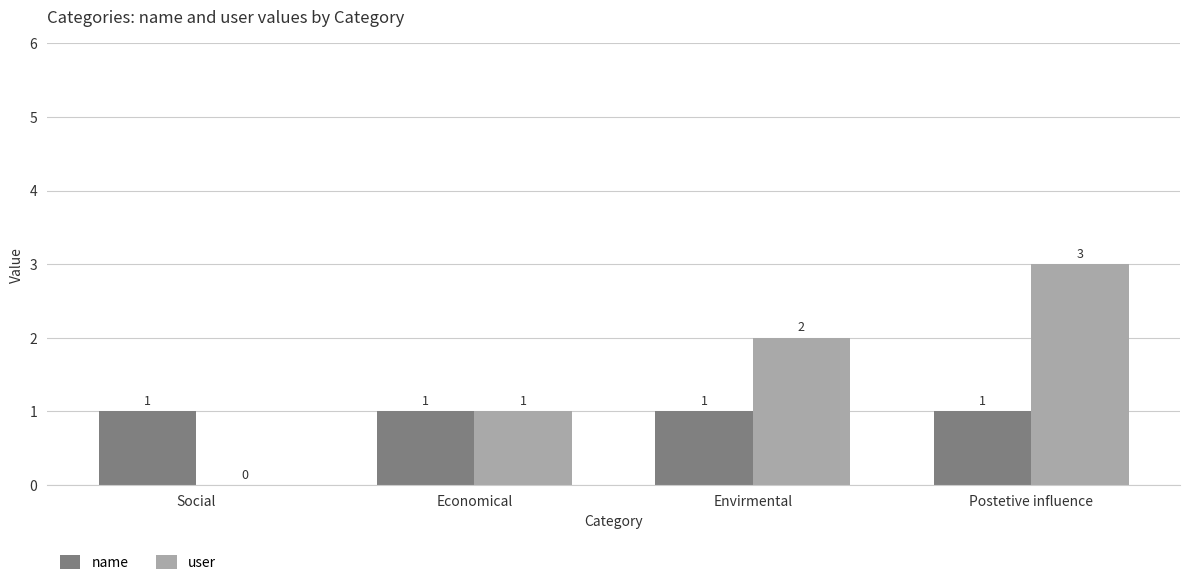

The user series shows 3 at Envirmental. True or false?

False